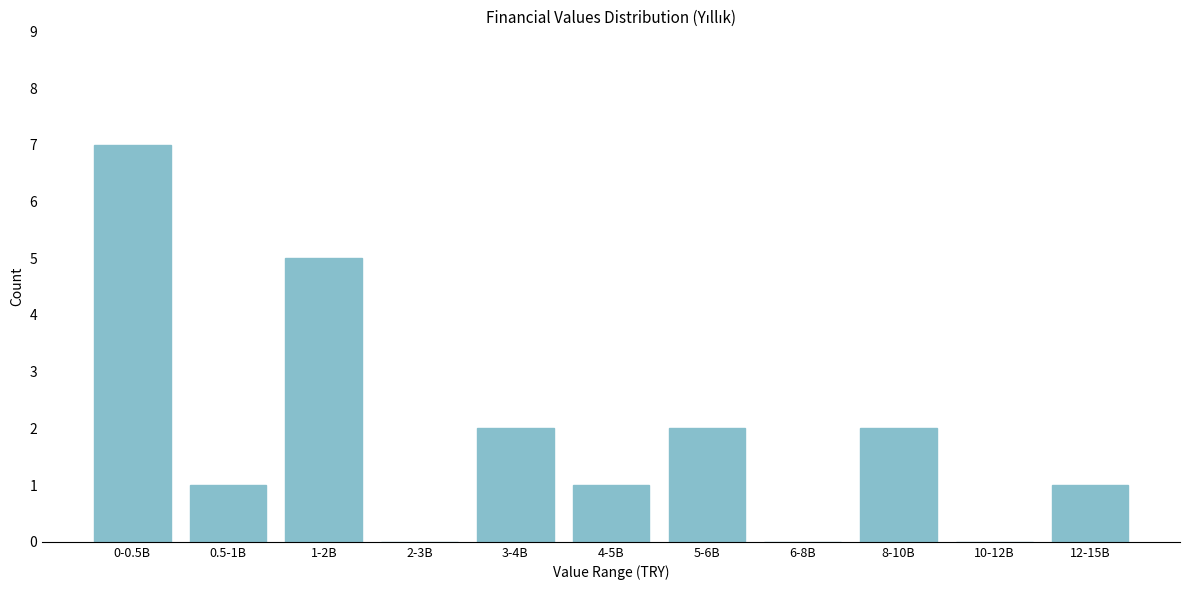

Reading right to left, extract all data points from this chart.

12-15B=1	10-12B=0	8-10B=2	6-8B=0	5-6B=2	4-5B=1	3-4B=2	2-3B=0	1-2B=5	0.5-1B=1	0-0.5B=7